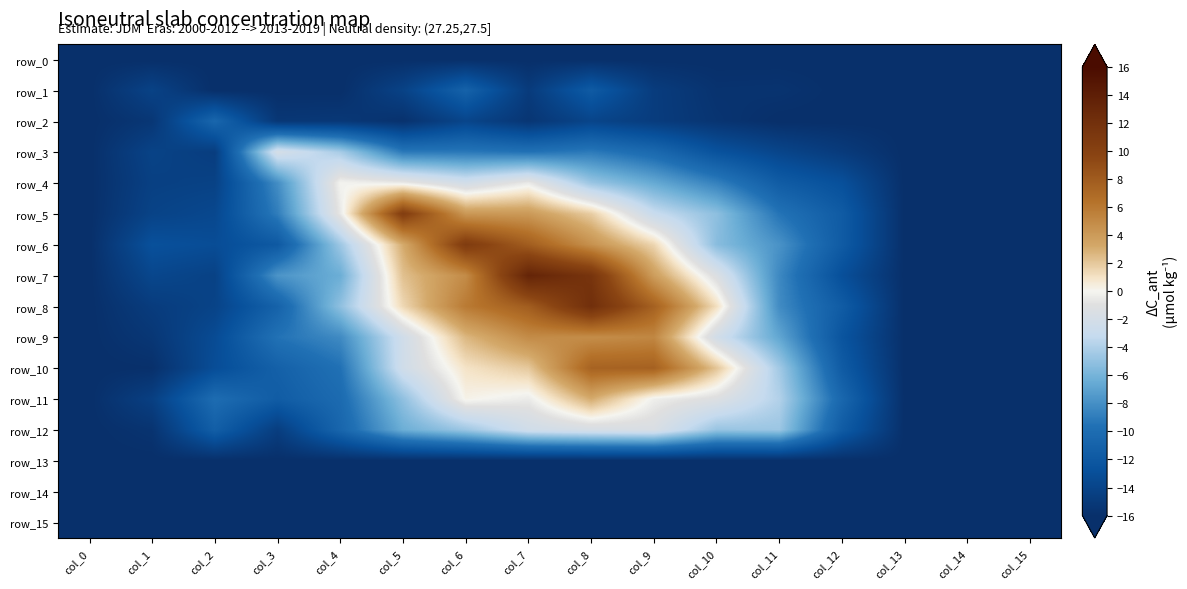

What is the difference between the row_10 values at col_2 and col_1?

2.8